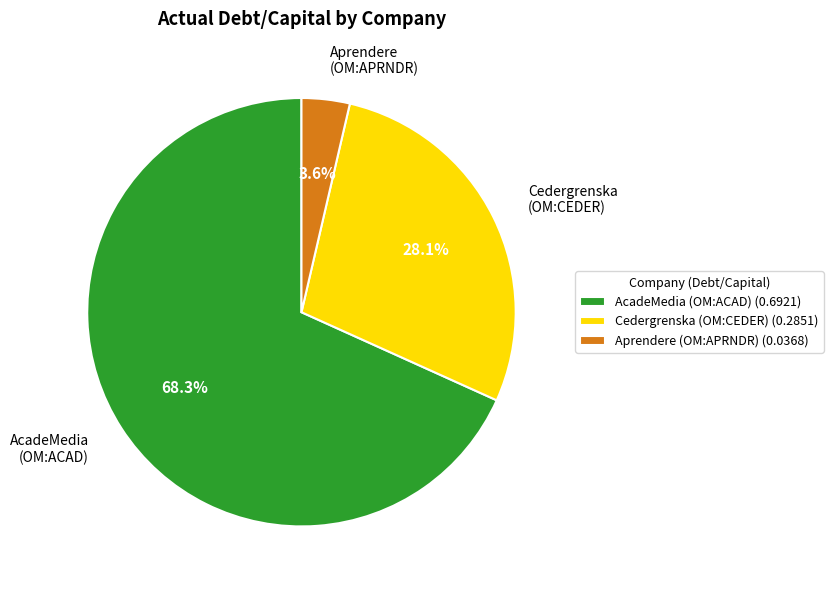

Is there a majority slice in this chart?

Yes